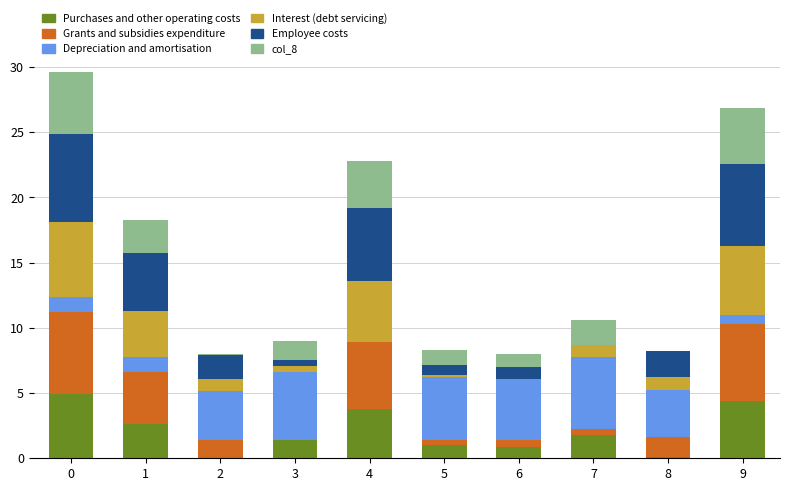

Are the bars grouped side by side (vs. stacked)?

No